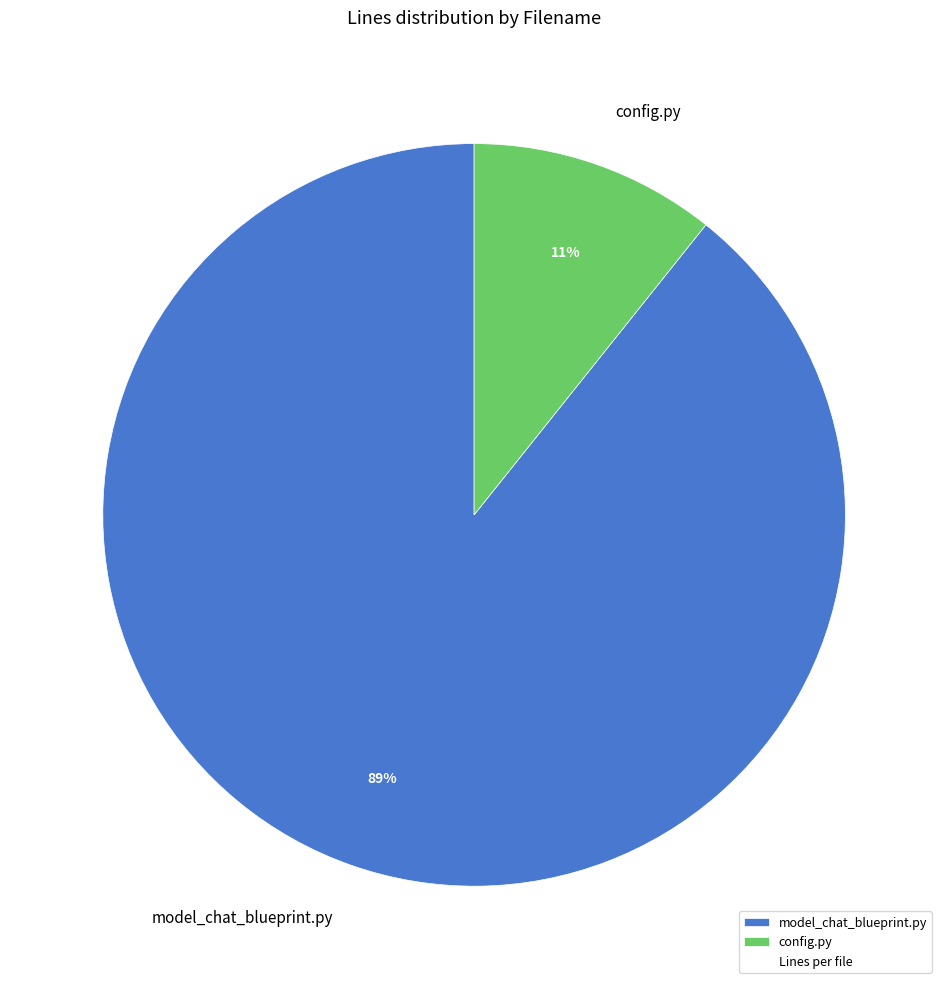

To the nearest percent, what is the combined percentage of model_chat_blueprint.py and config.py?

100%